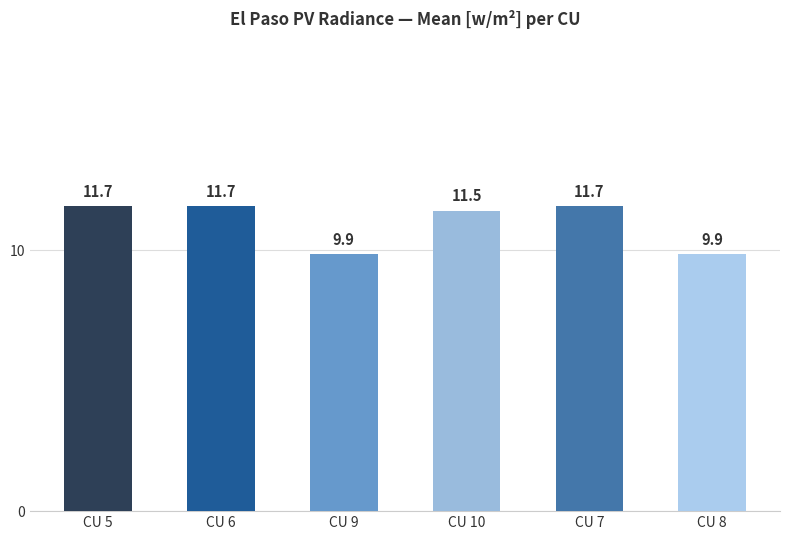

Are the bars grouped side by side (vs. stacked)?

No